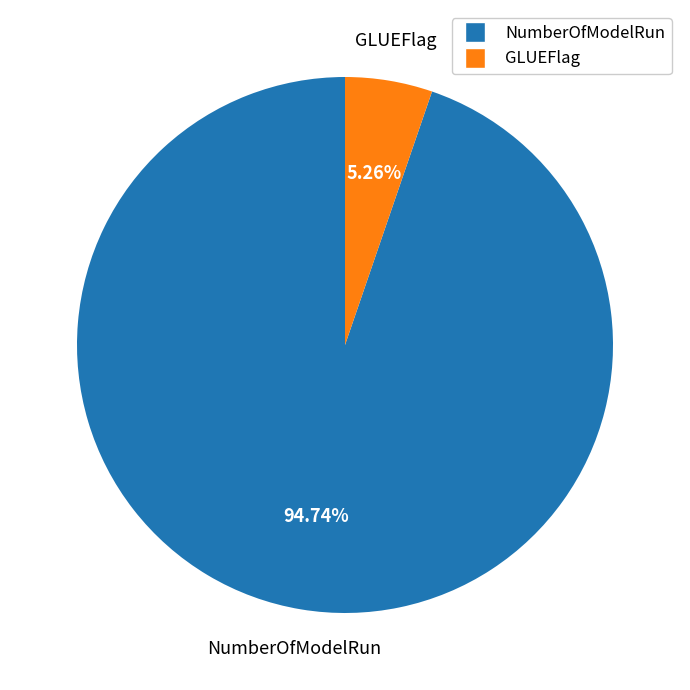

What is the largest slice in the pie chart?

NumberOfModelRun